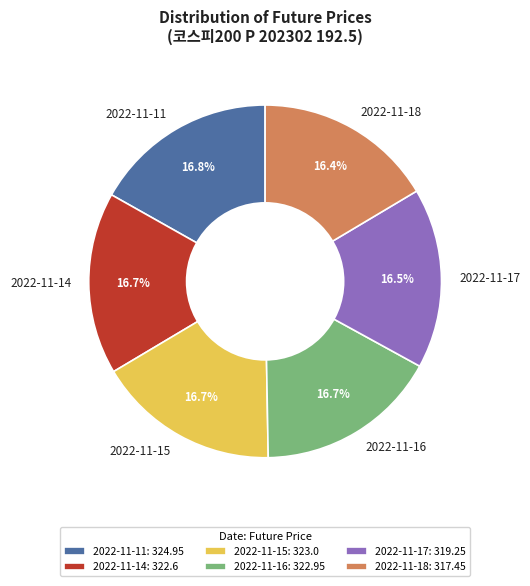

Approximately how many times larger is the value at 2022-11-17 compared to 2022-11-15?

1.0